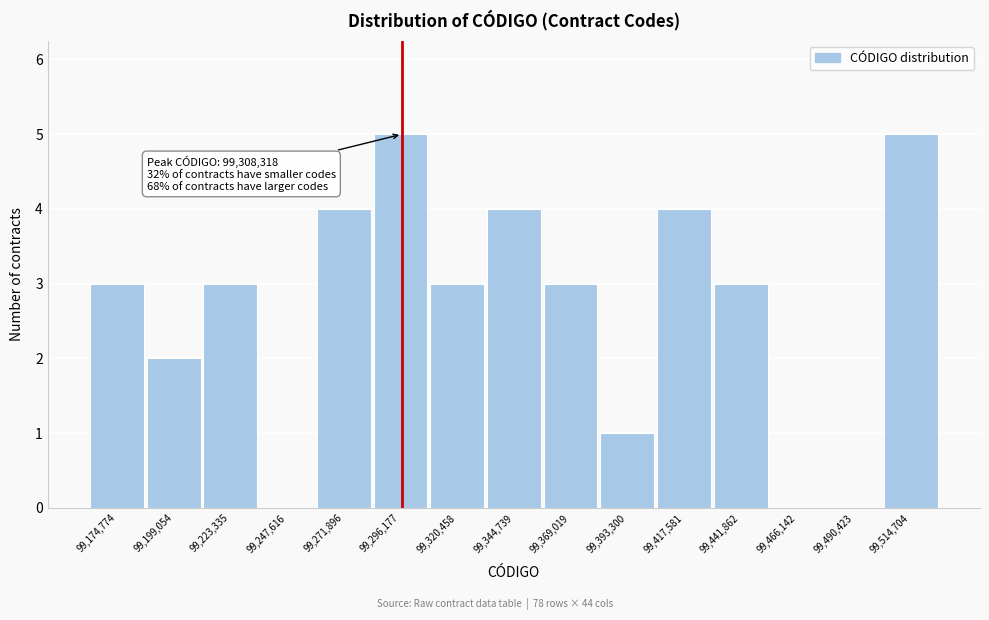

Reading right to left, list all the values displayed in this chart.

99,514,704=5	99,490,423=0	99,466,142=0	99,441,862=3	99,417,581=4	99,393,300=1	99,369,019=3	99,344,739=4	99,320,458=3	99,296,177=5	99,271,896=4	99,247,616=0	99,223,335=3	99,199,054=2	99,174,774=3